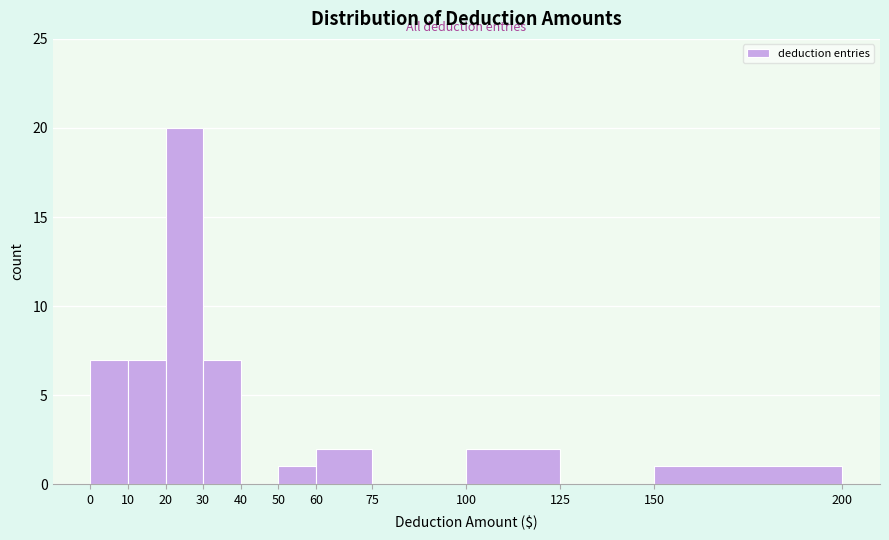

Reading left to right, transcribe this chart: for each bar, give the range it covers on the x-axis and its height. The values are not printed on the chart, so give them approximately, as read against the axis.

0 to 10: 7
10 to 20: 7
20 to 30: 20
30 to 40: 7
40 to 50: 0
50 to 60: 1
60 to 75: 2
75 to 100: 0
100 to 125: 2
125 to 150: 0
150 to 200: 1